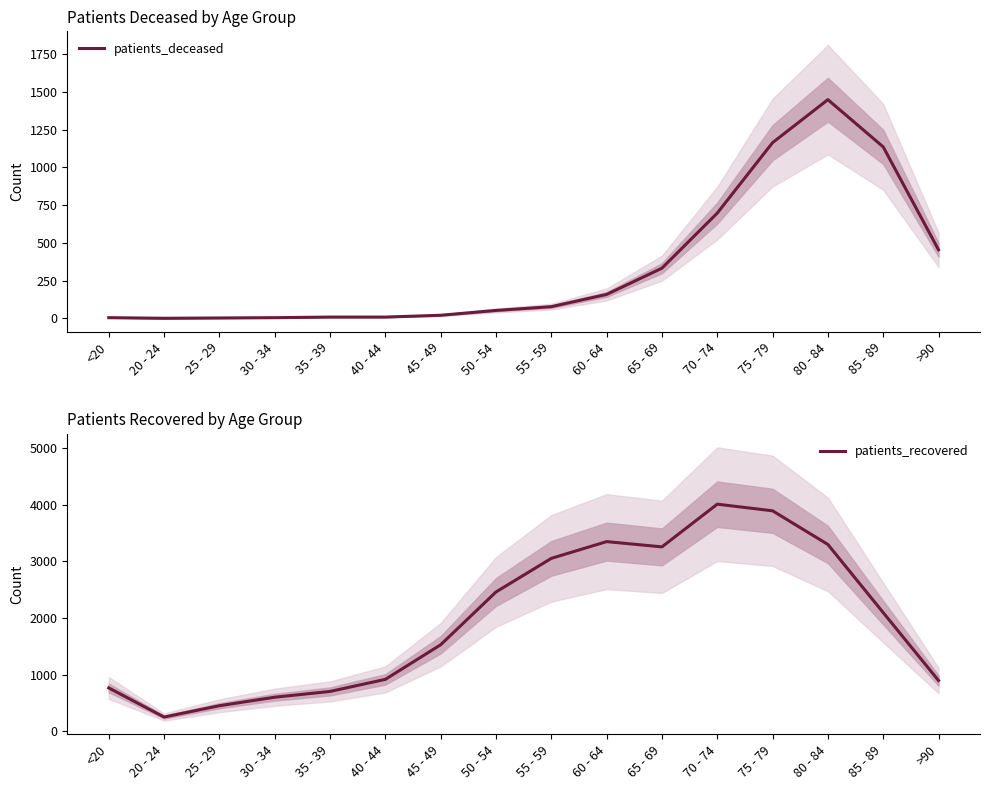

Reading right to left, transcribe all the data shown in this chart.

patients_deceased: 454	1136	1449	1164	697	332	158	77	52	20	8	8	4	2	0	4
patients_recovered: 899	2098	3301	3895	4012	3258	3351	3055	2462	1530	919	706	604	454	254	768